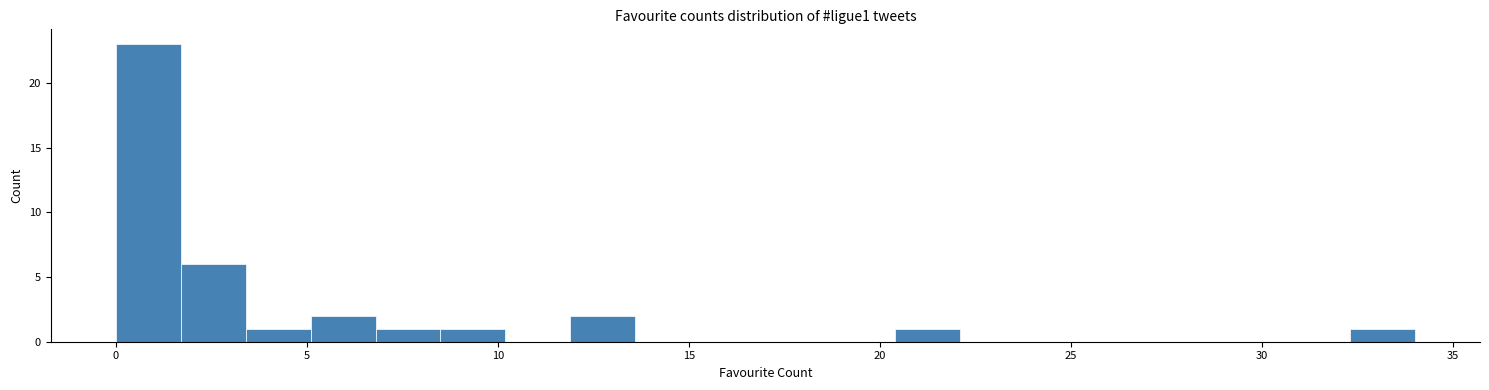

Around what value on the x-axis is the tallest bar? Give the approximate position of its centre, as read against the axis.

1.0